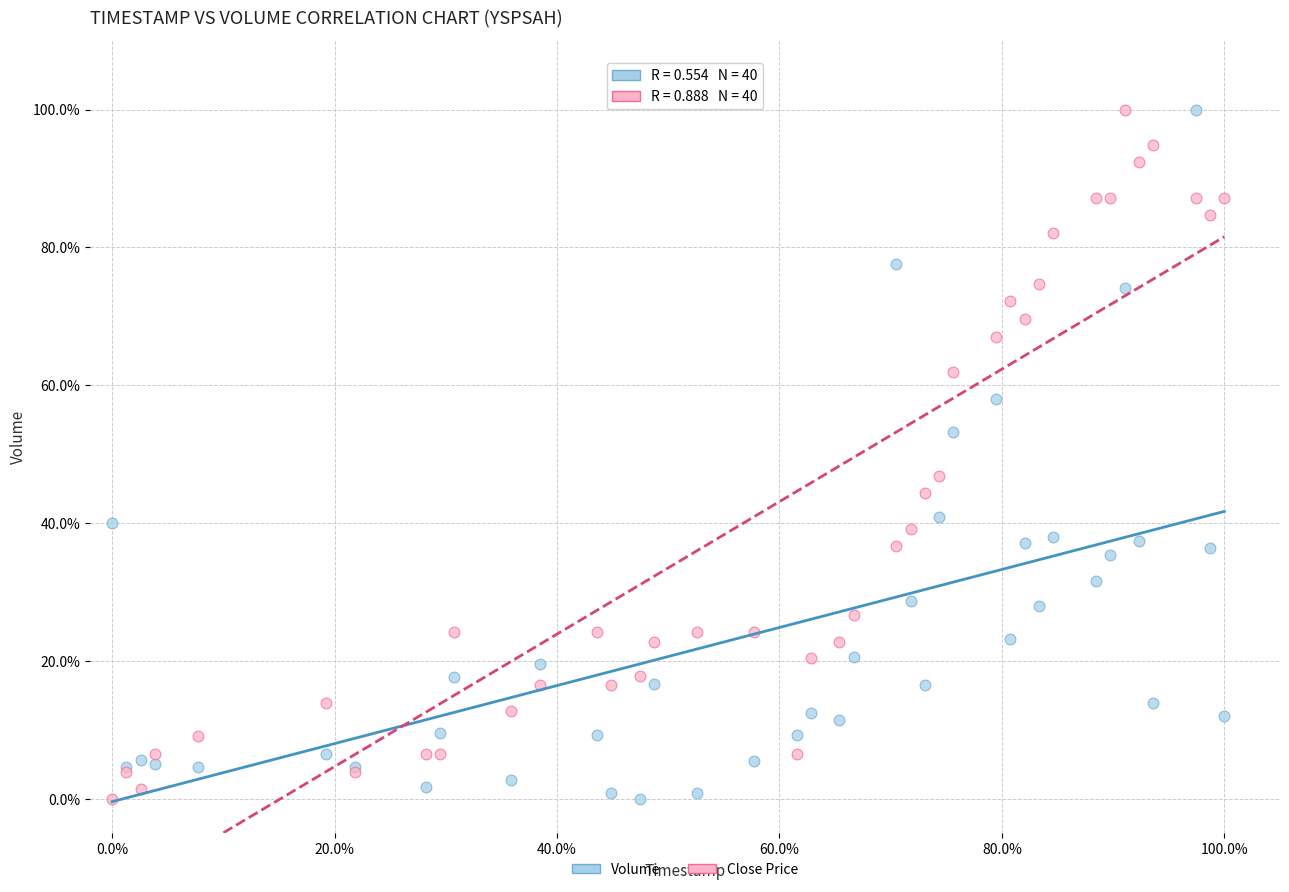

What are all the series names shown in the legend?

Volume, Close Price